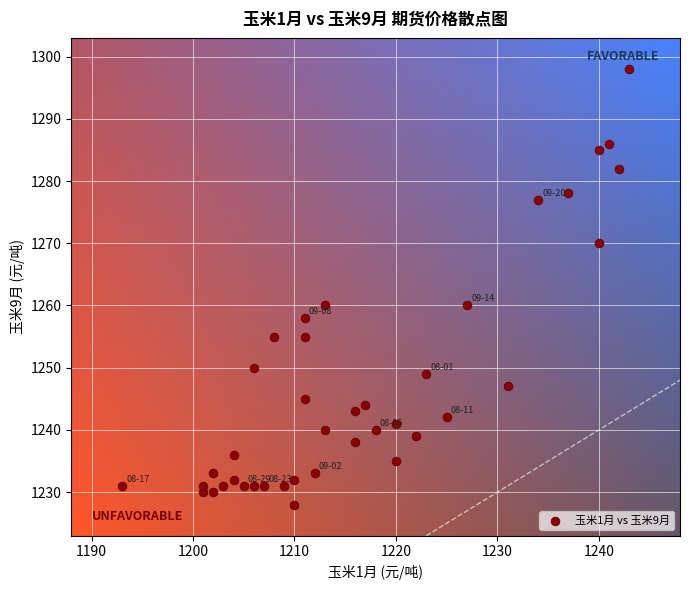

What is the range of Y values (max minus min)?

70